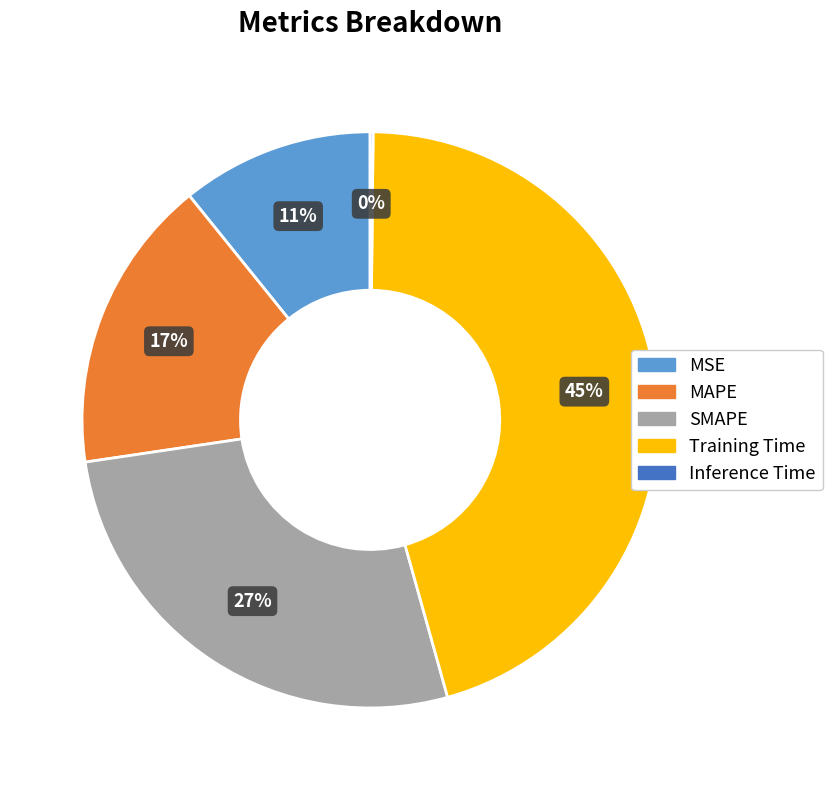

To the nearest percent, what is the average slice percentage?

20%